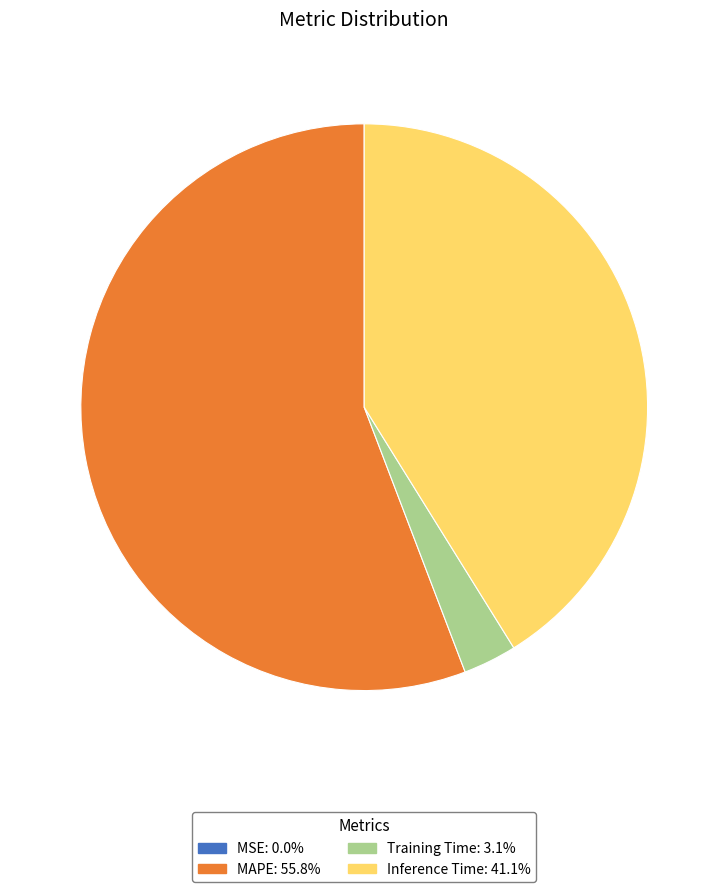

Is there a majority slice in this chart?

Yes